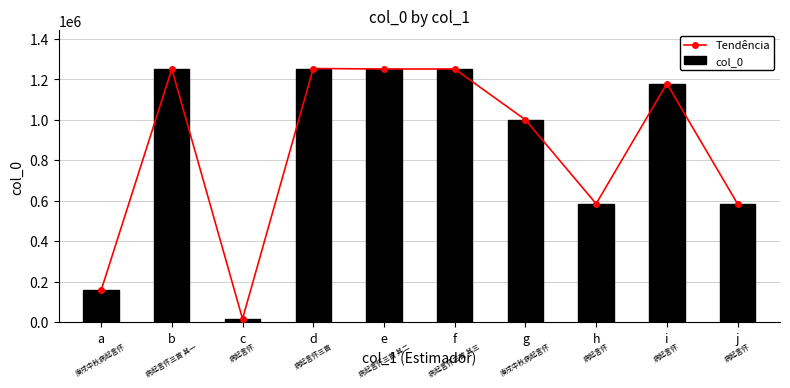

Which series has the largest total across all categories?

Tendência